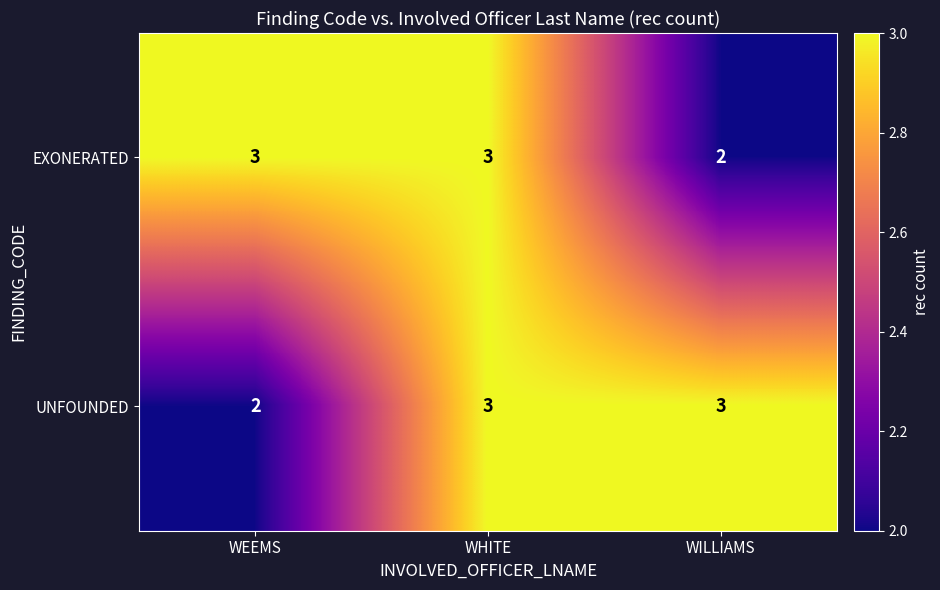

The value of EXONERATED at WEEMS is 3. True or false?

True